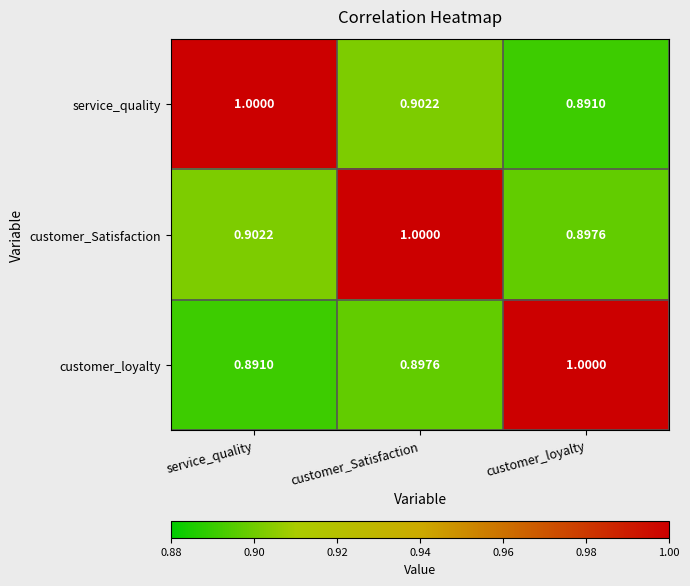

Which category has the highest value in the customer_loyalty series?

customer_loyalty